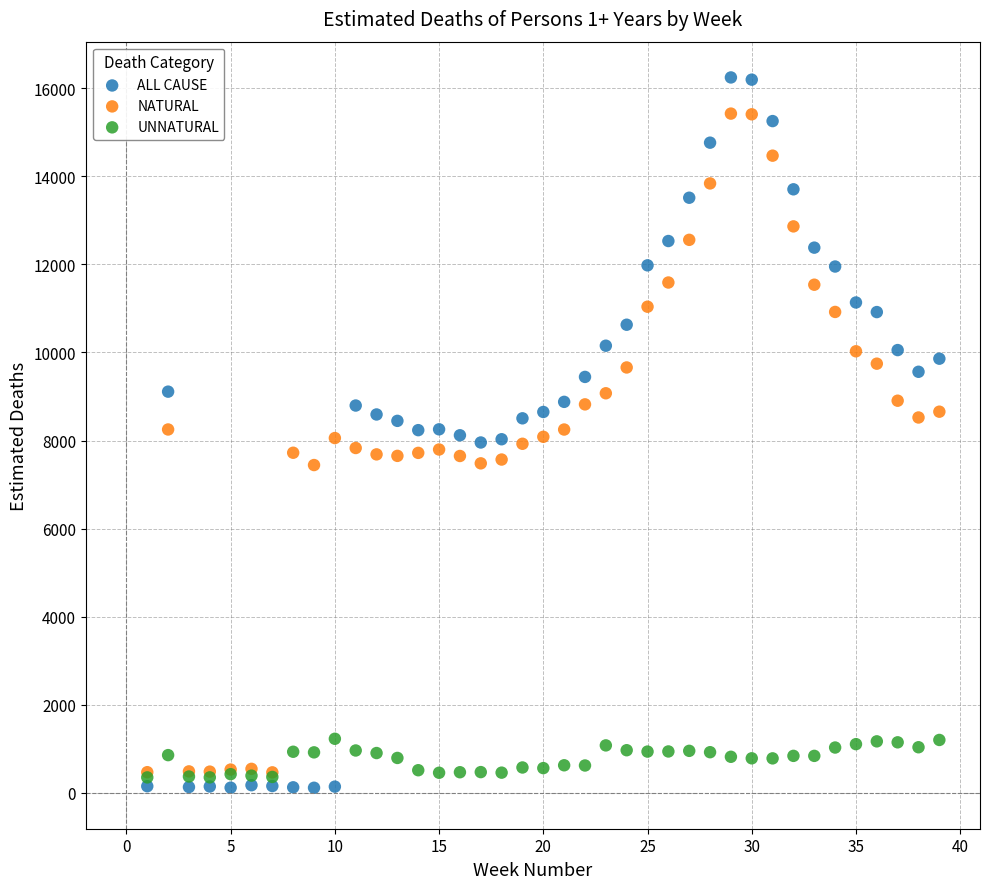

Which series reaches the minimum Y coordinate?

ALL CAUSE